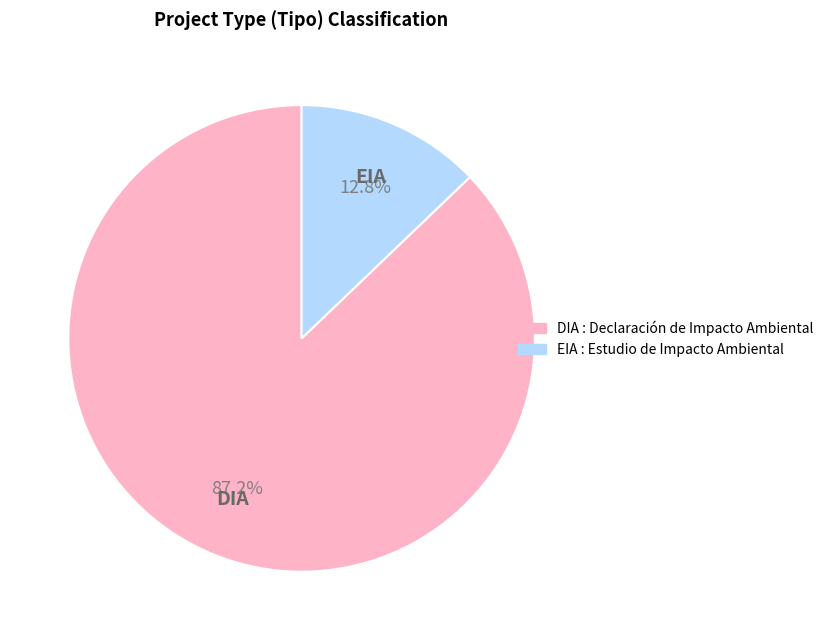

Which has a higher value, EIA or DIA?

DIA